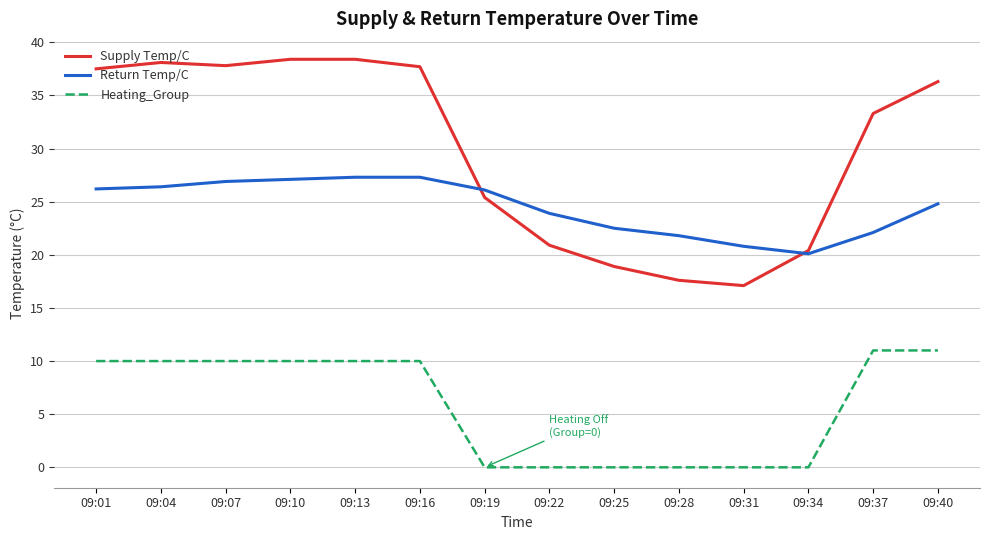

What value does the Heating_Group series have at 09:40?

11.0